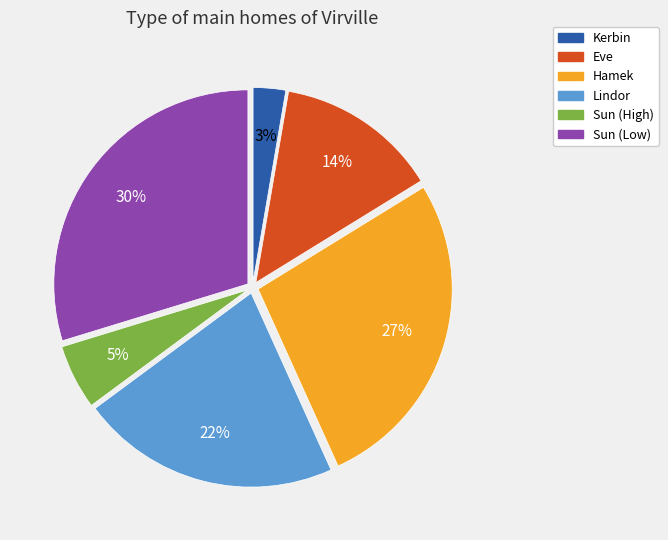

Which has a higher value, Lindor or Hamek?

Hamek